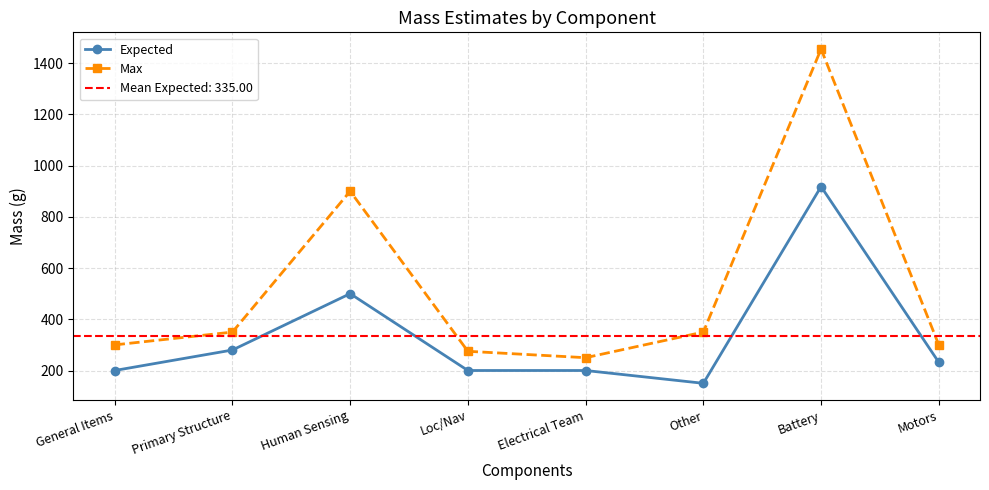

What is the total value across all series at Human Sensing?

1400